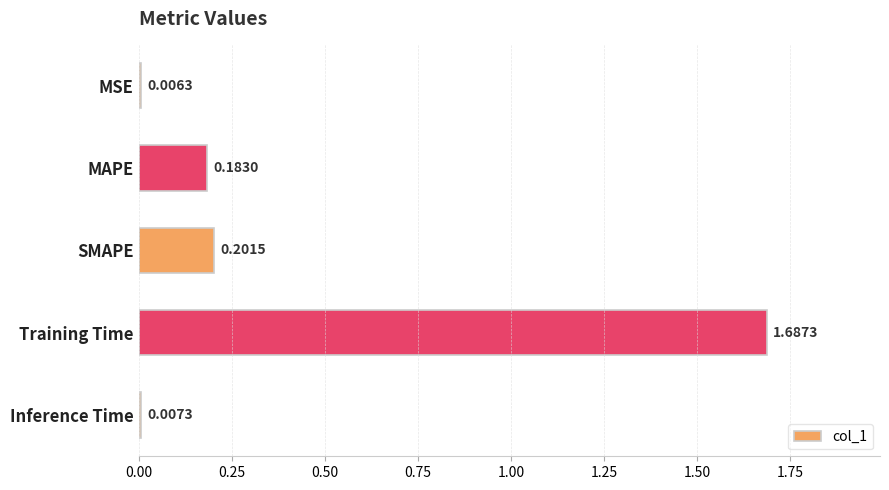

What is the label of the 1st bar from the bottom?

Inference Time